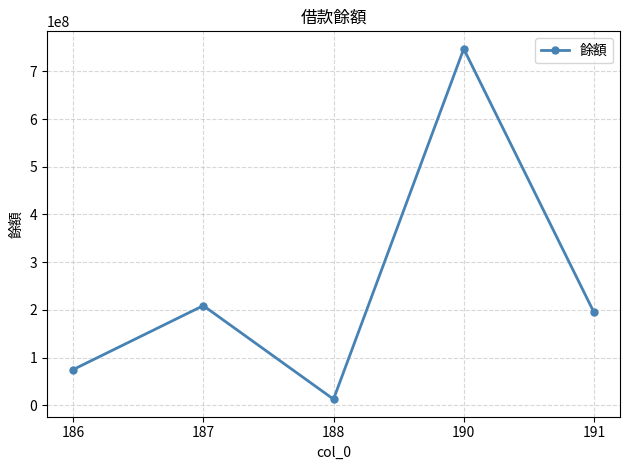

The value at 187 is 332837858. True or false?

False